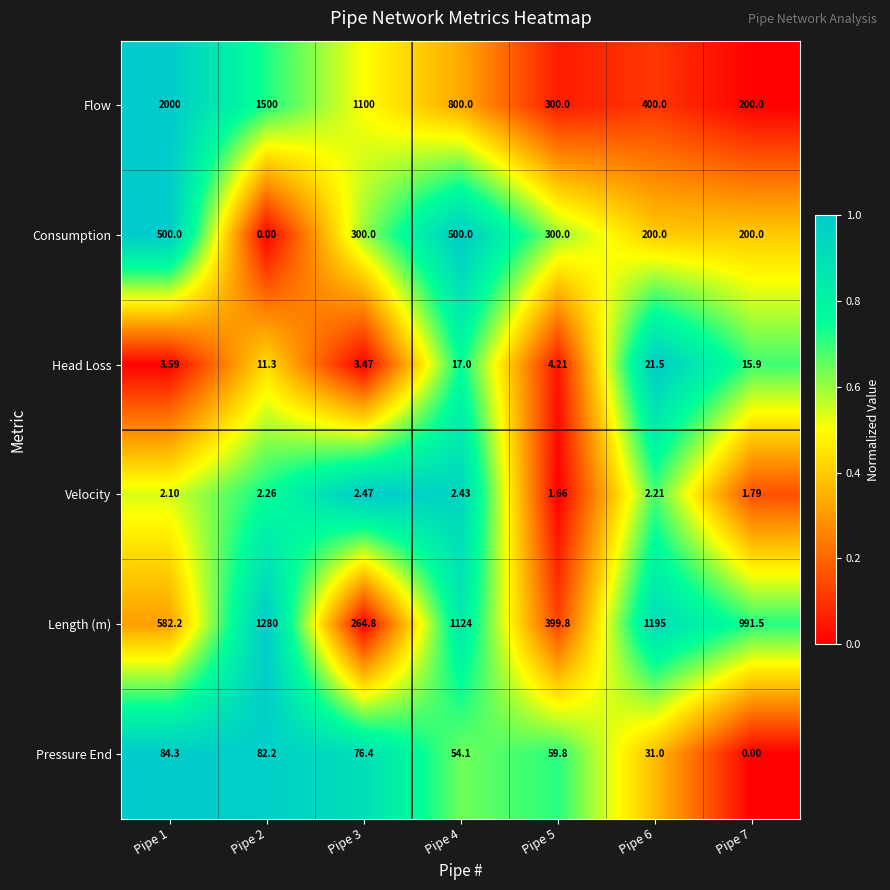

At which category is the sum across all series the highest?

Pipe 1